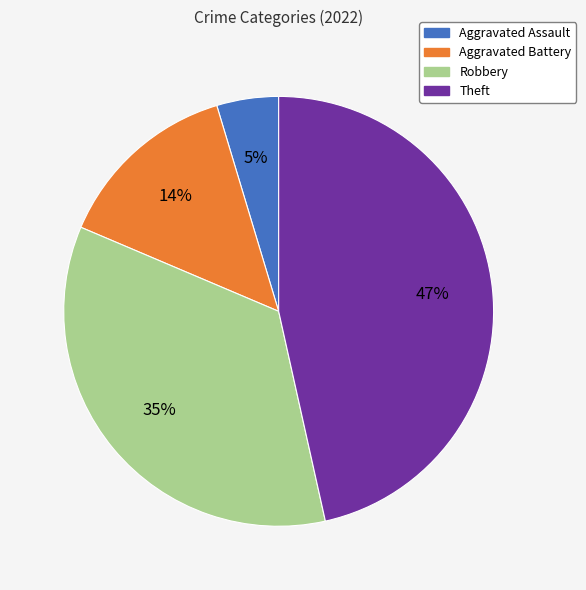

Which has a higher value, Robbery or Aggravated Battery?

Robbery